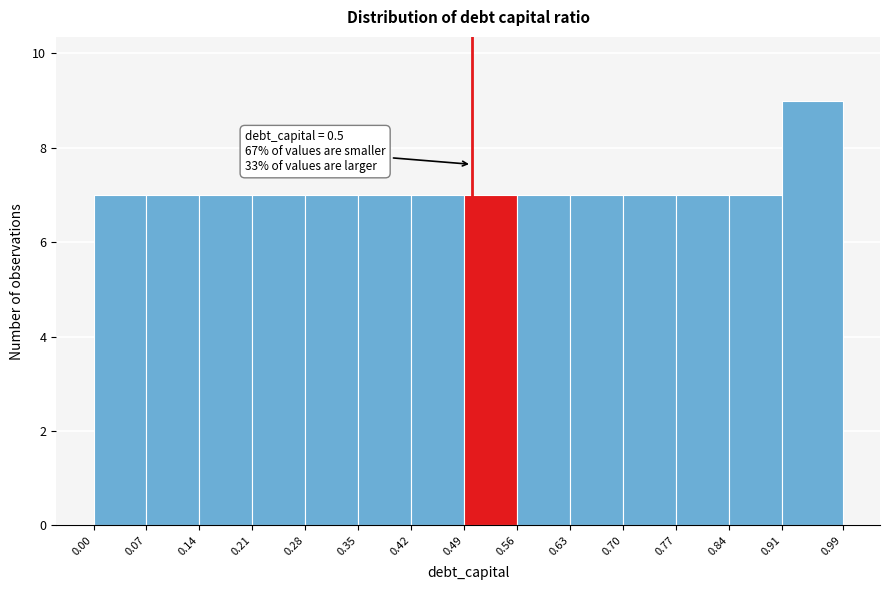

Which range on the x-axis has the tallest bar?

0.91 to 0.99